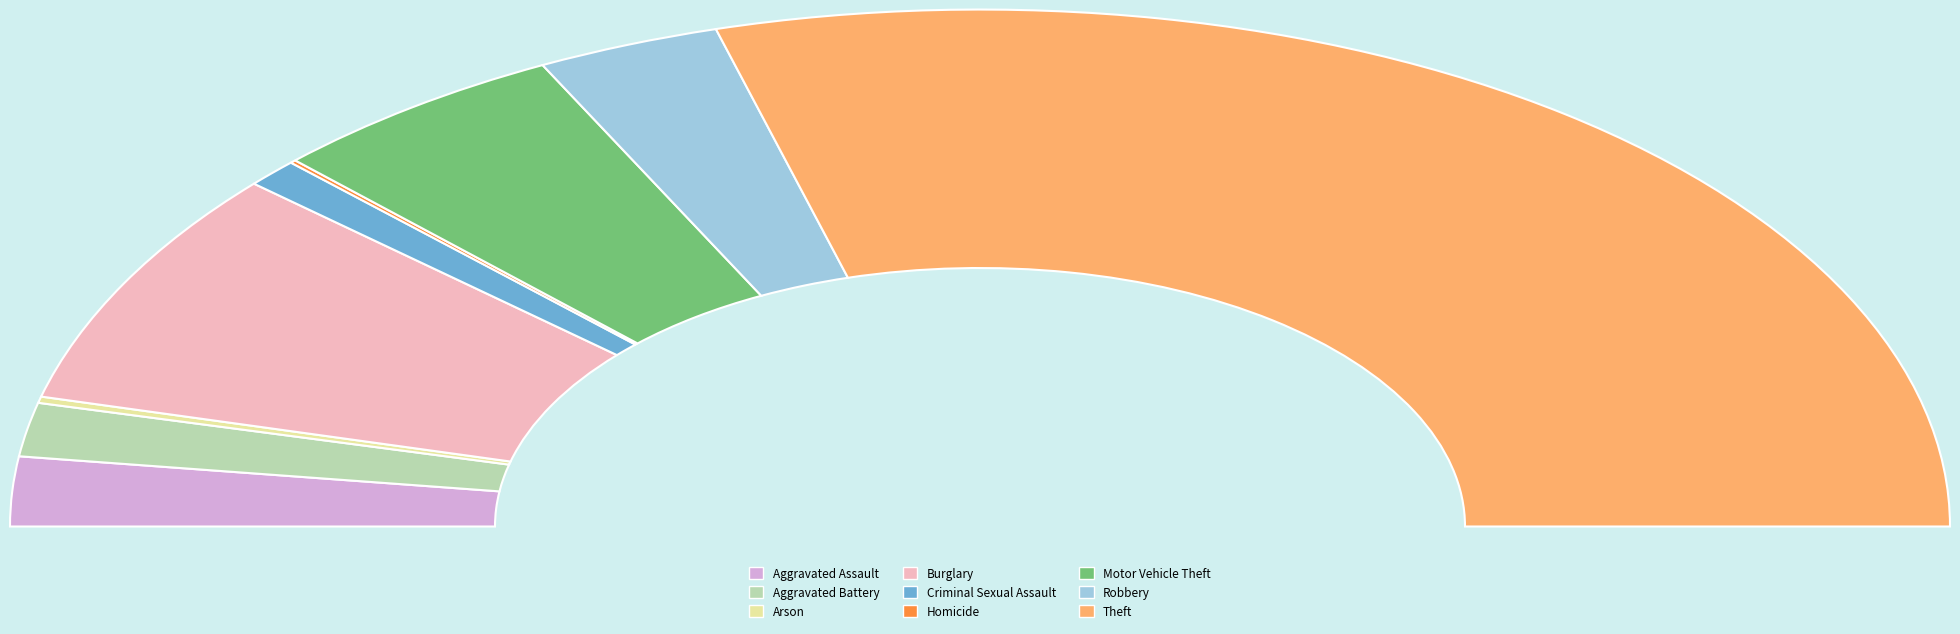

Combined, do Theft and Burglary account for over 50%?

Yes